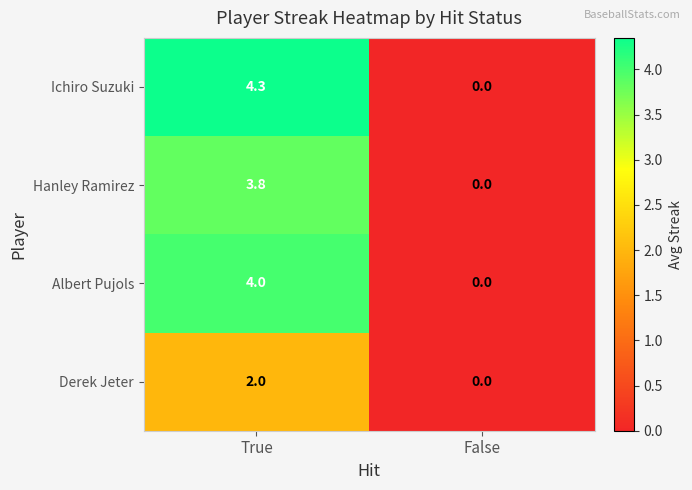

What is the greatest value displayed?

4.3